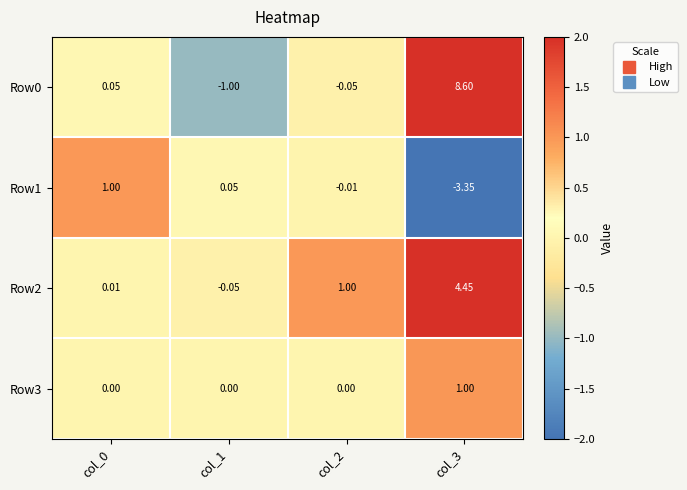

Is the value of Row3 at col_3 greater than the value of Row2 at col_3?

No